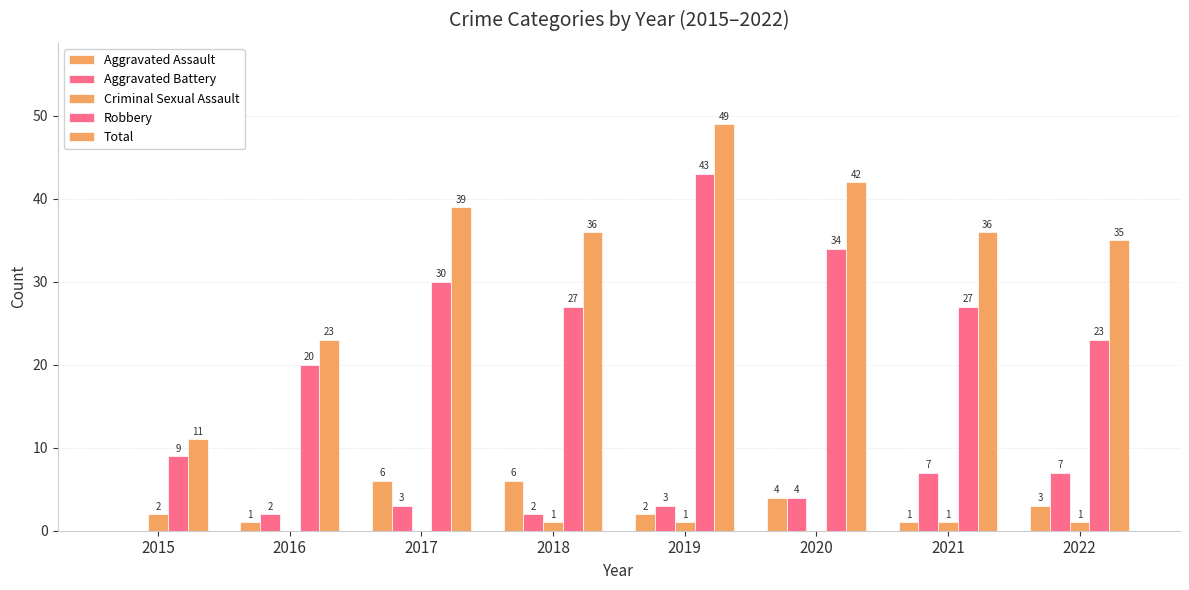

How many data points does each series have?

8